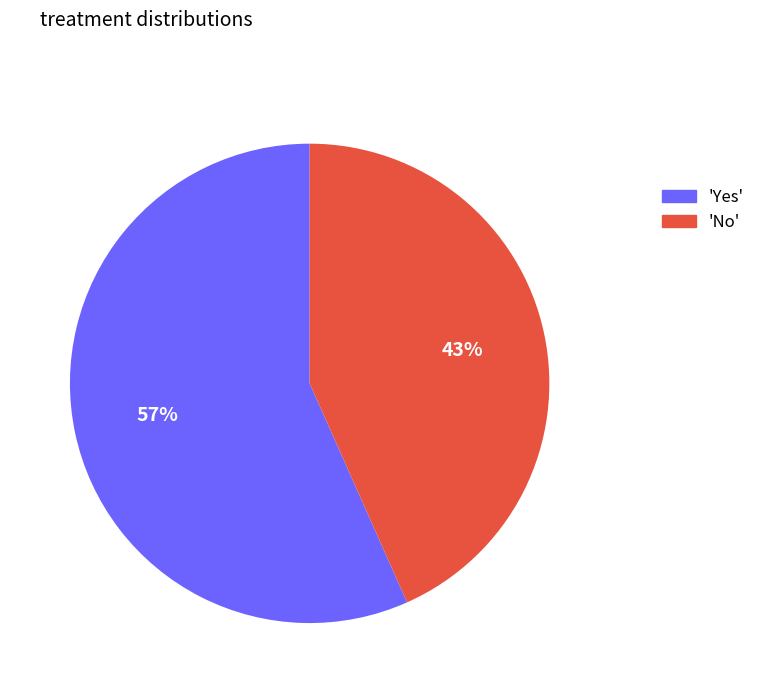

Count the number of slices in the pie.

2